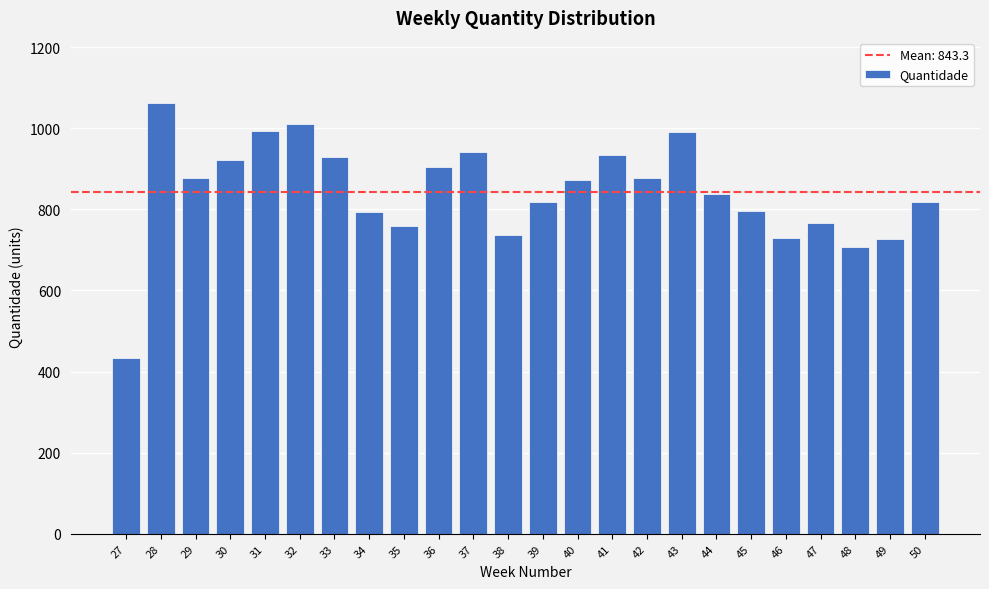

What is the value of the 14th bar from the left?

873.0